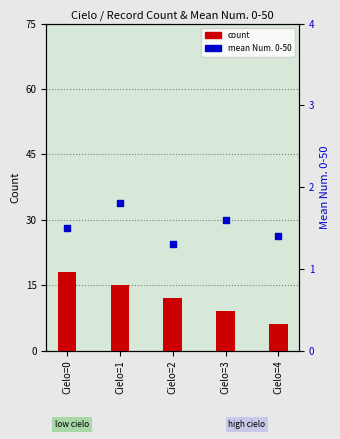

Which series contains the lowest Y value?

mean Num. 0-50